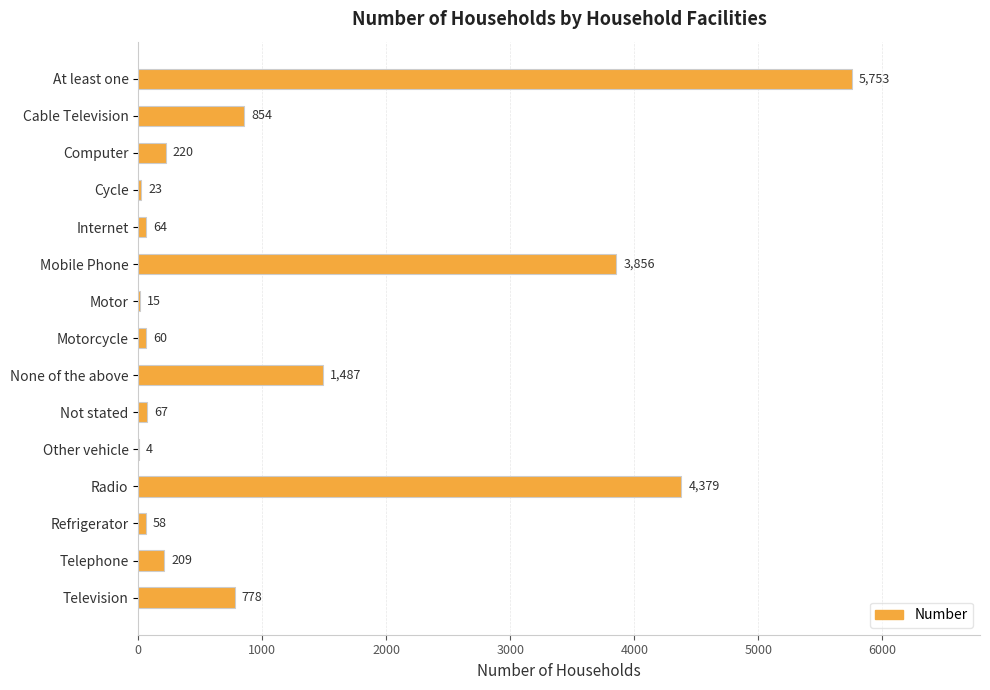

Reading bottom to top, list all the values displayed in this chart.

Television=778	Telephone=209	Refrigerator=58	Radio=4379	Other vehicle=4	Not stated=67	None of the above=1487	Motorcycle=60	Motor=15	Mobile Phone=3856	Internet=64	Cycle=23	Computer=220	Cable Television=854	At least one=5753